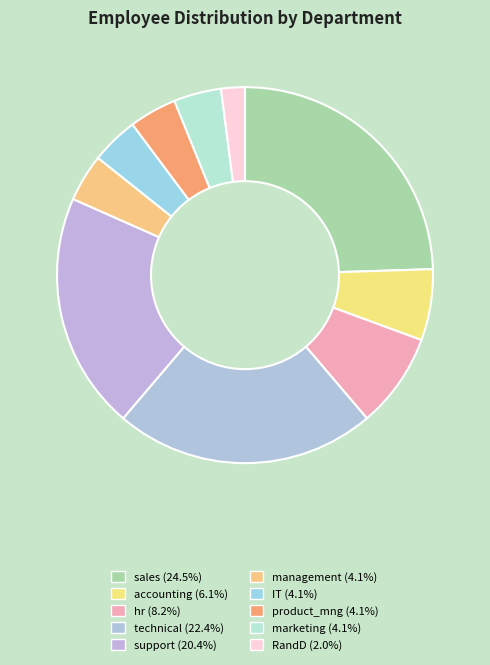

How many segments does this pie chart have?

10